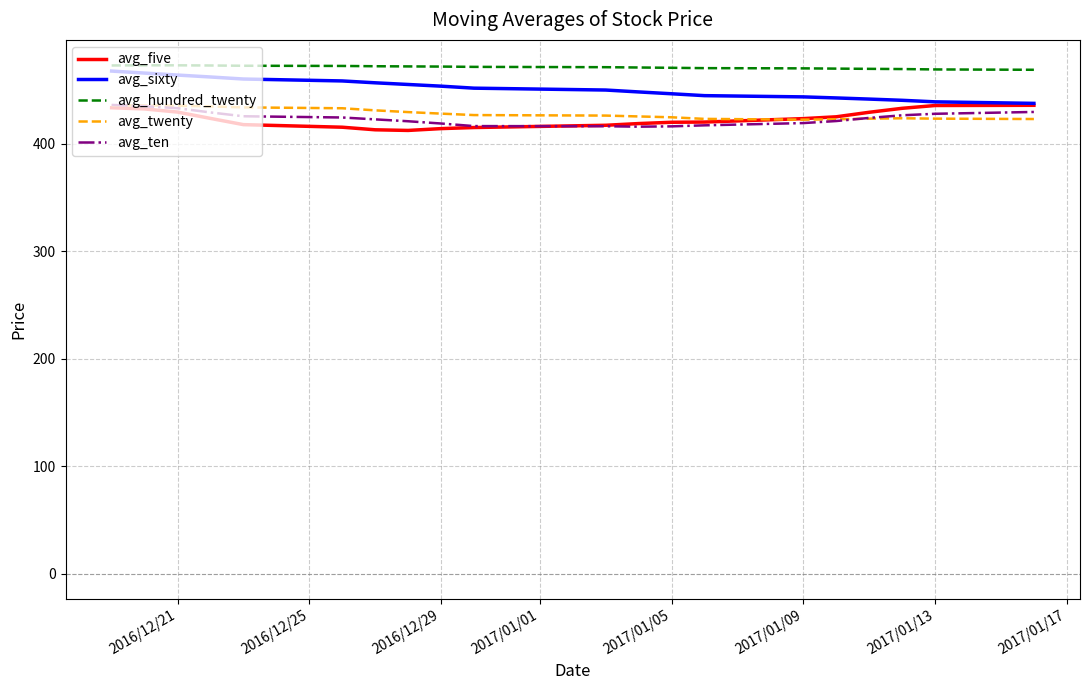

What is the sum of all avg_hundred_twenty values?

9429.2